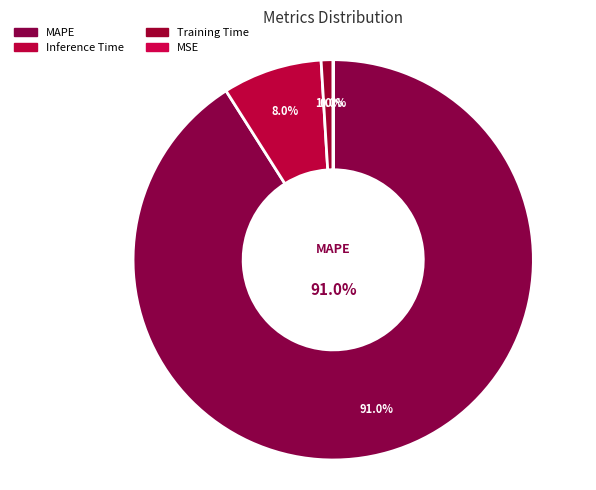

To the nearest percent, what is the combined percentage of MAPE and Training Time?

92%